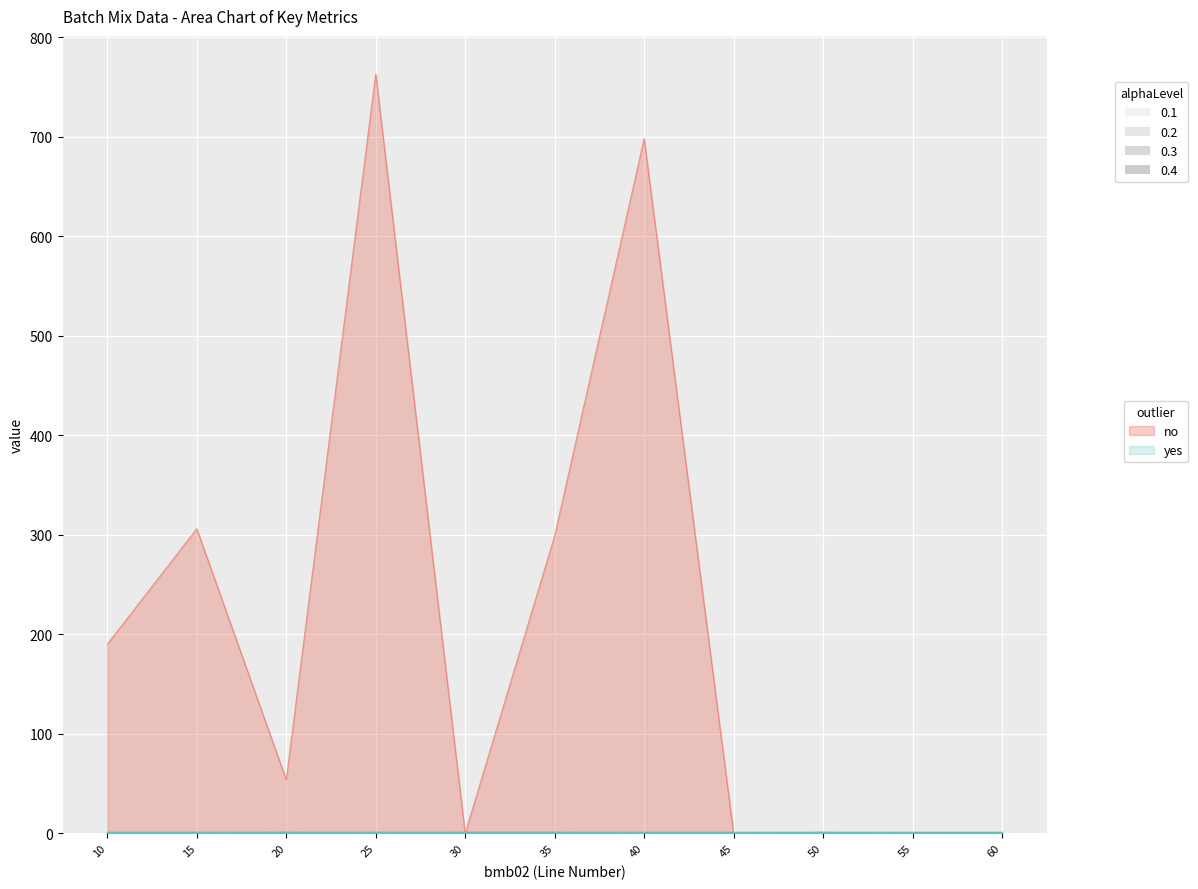

Which label corresponds to the largest value in the chart?

25